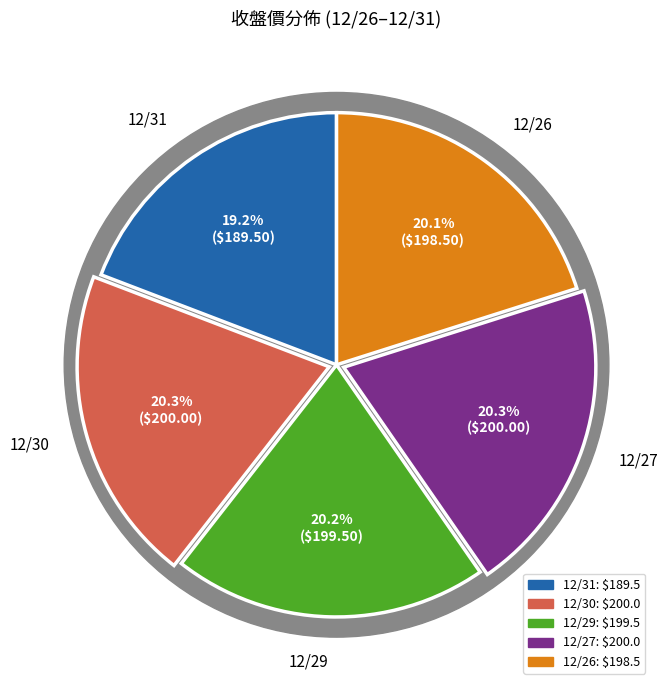

Does 12/27 represent more than half of the total?

No